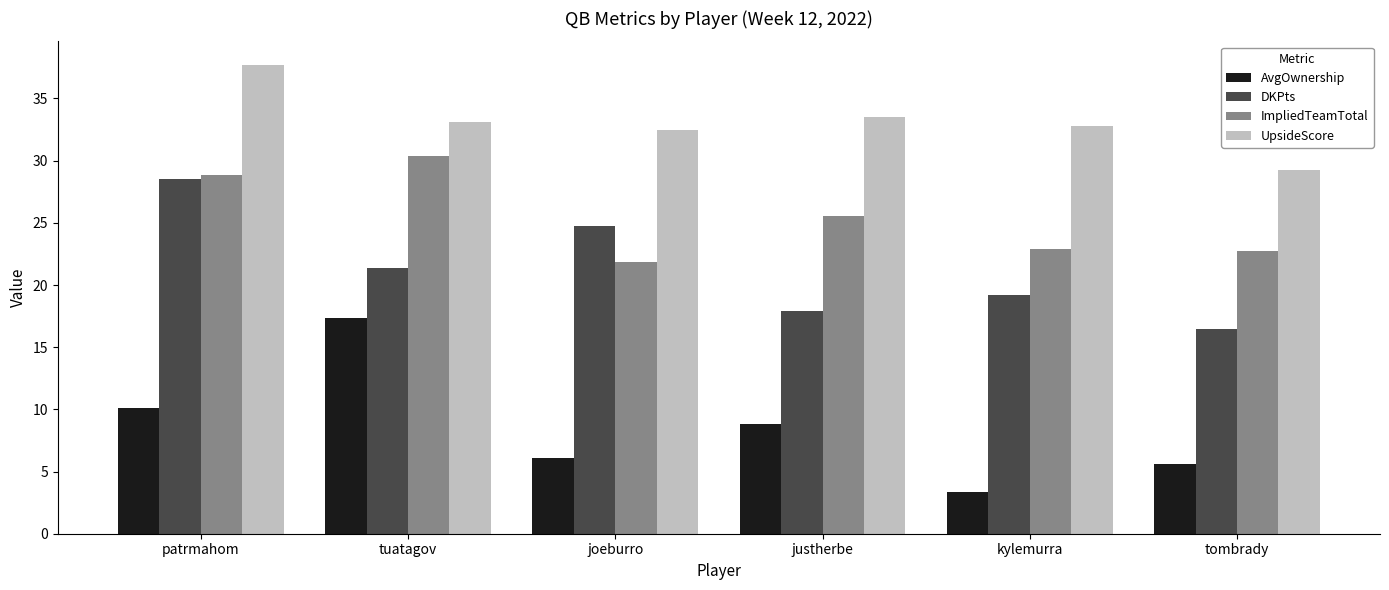

What is the total value across all series at kylemurra?

78.2